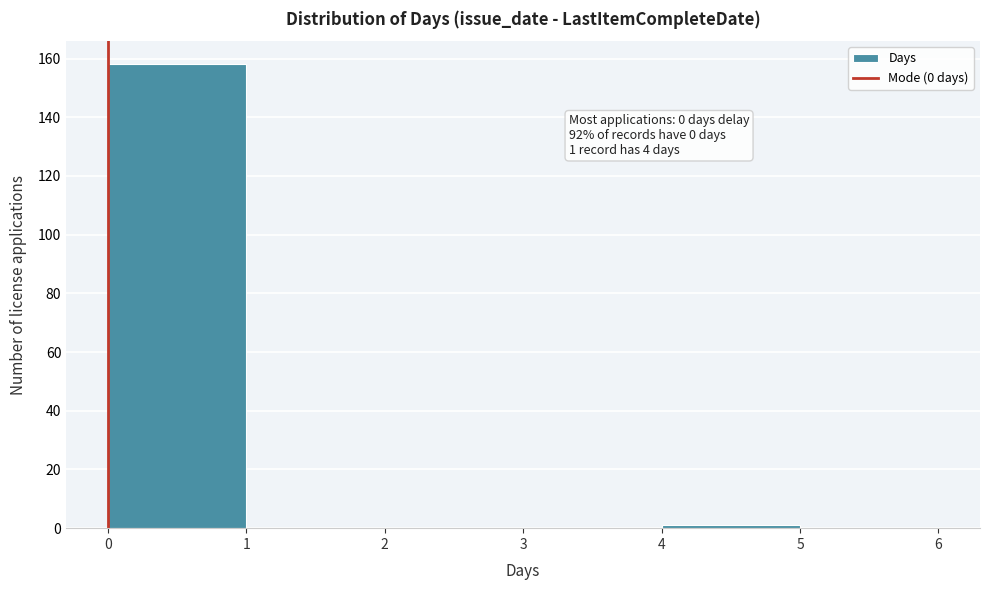

Over which range of the x-axis is the bar tallest?

0 to 1